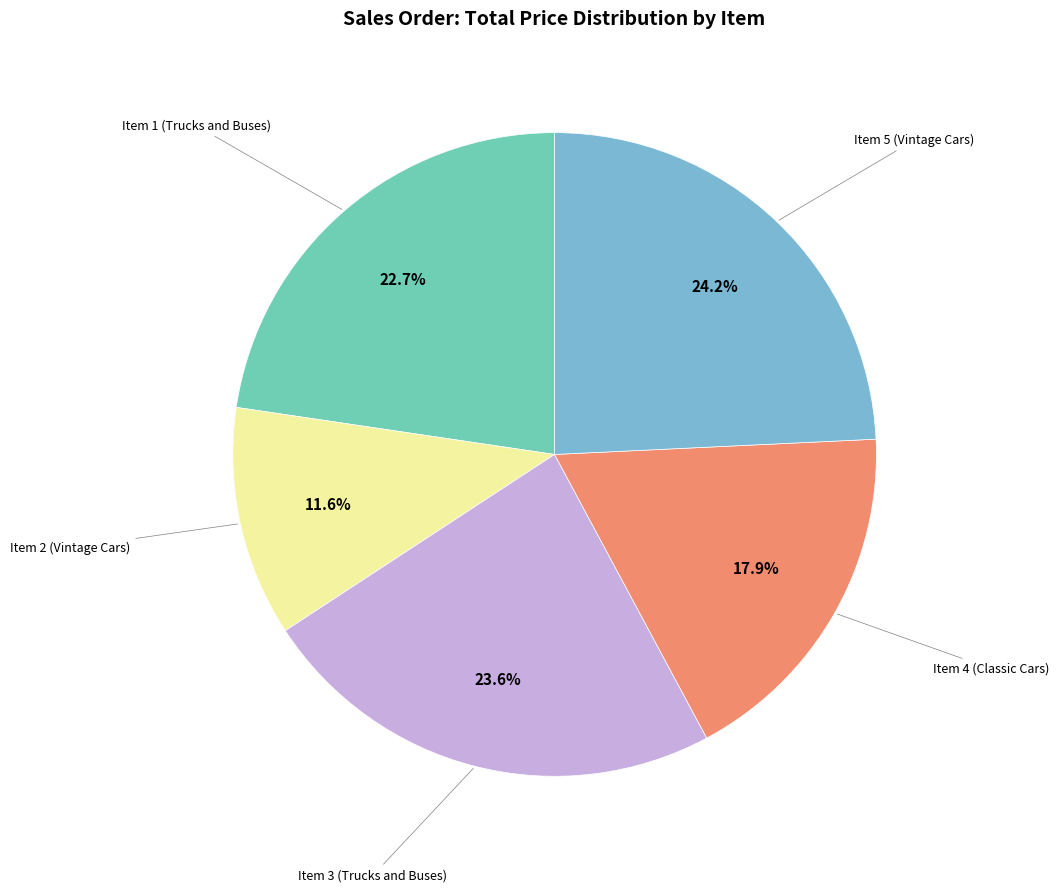

Is there a majority slice in this chart?

No